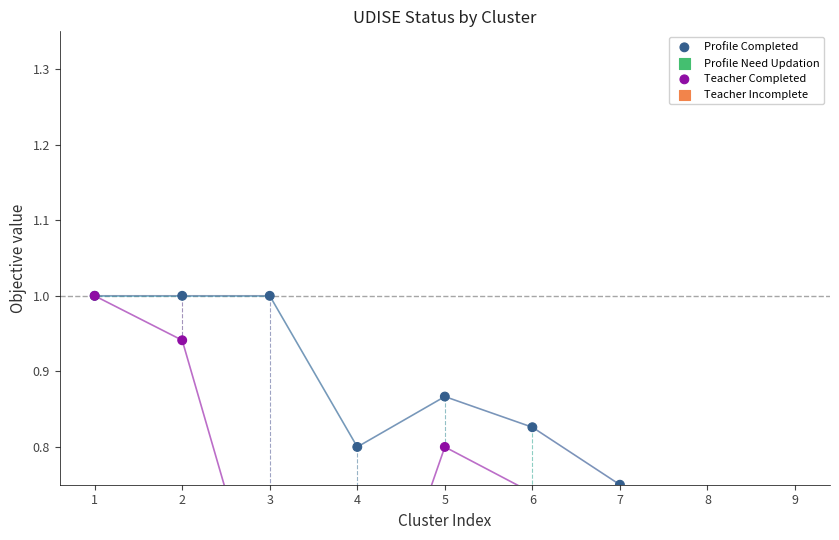

At how many categories does at least one series exceed 0?

9